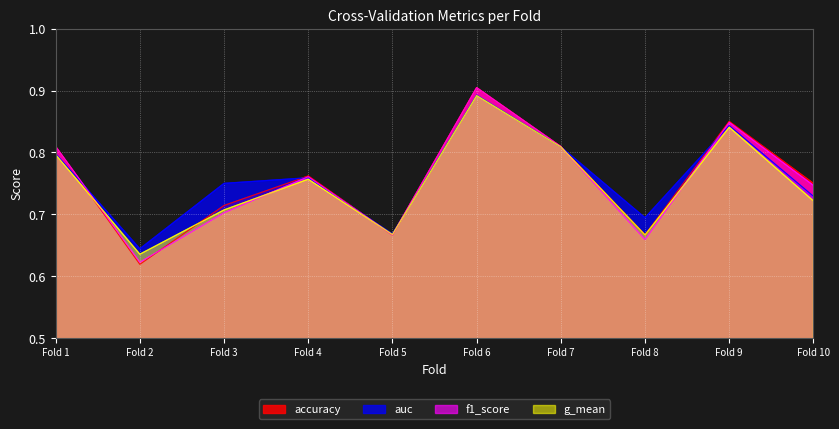

At which label does g_mean reach its minimum?

Fold 2